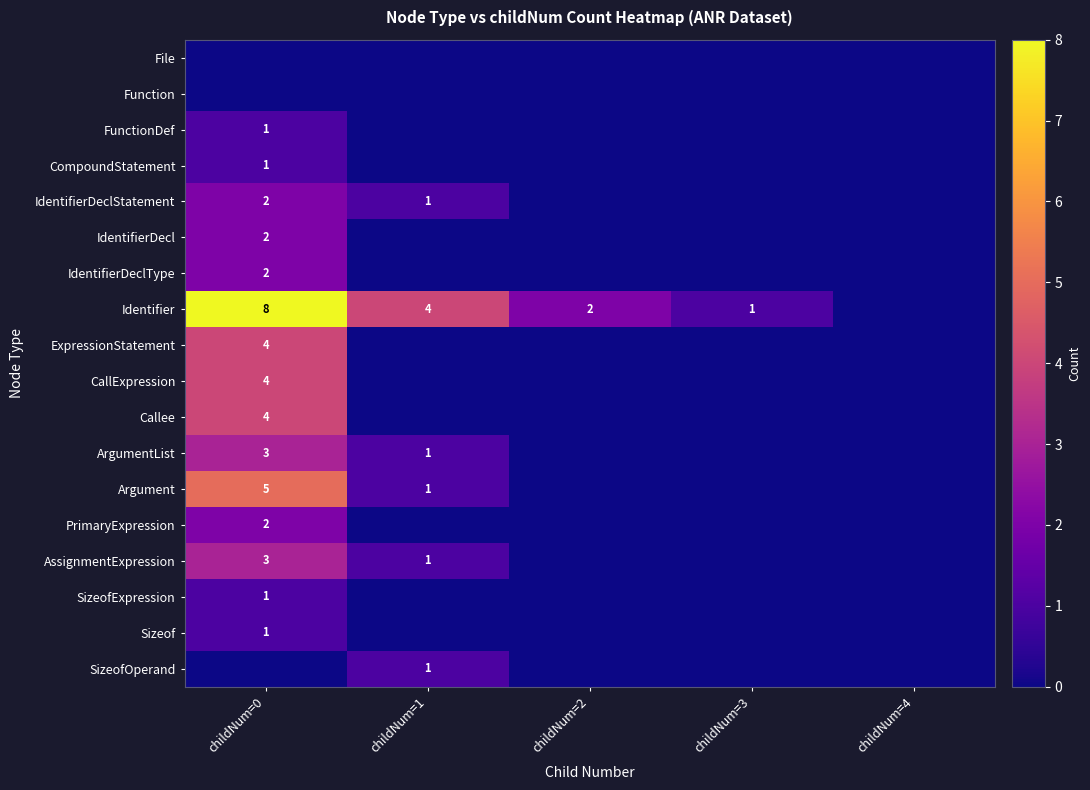

True or false: CallExpression has a value of 7 at childNum=0.

False